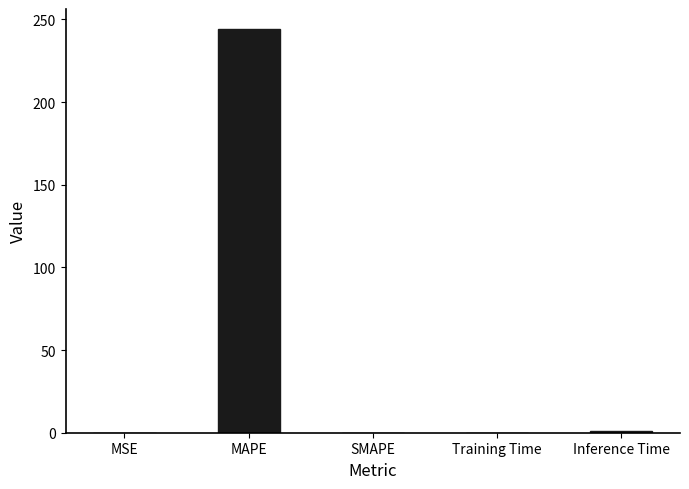

Is it true that the value at MAPE is 244.1?

True